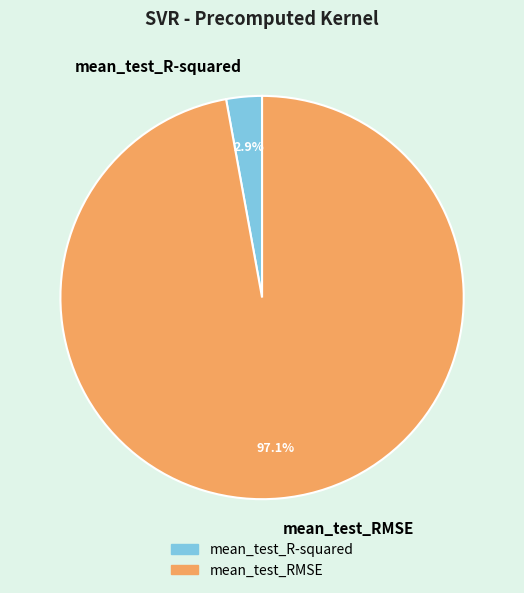

To the nearest percent, what is the difference between the mean_test_RMSE and mean_test_R-squared slice percentages?

94%